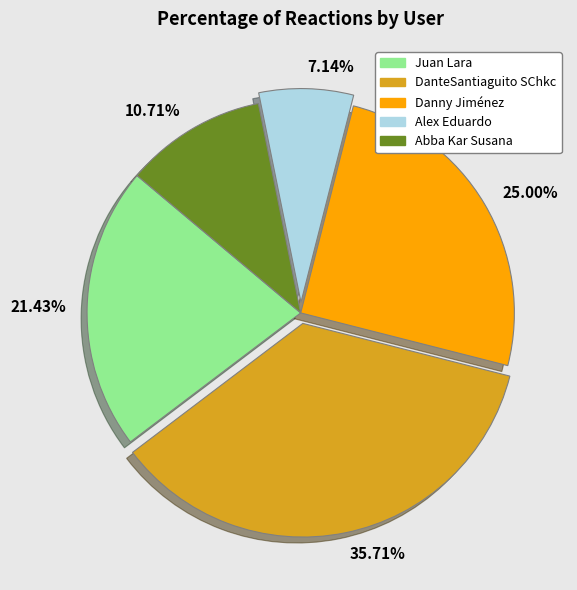

Does 25.00% account for over 50% of the chart?

No